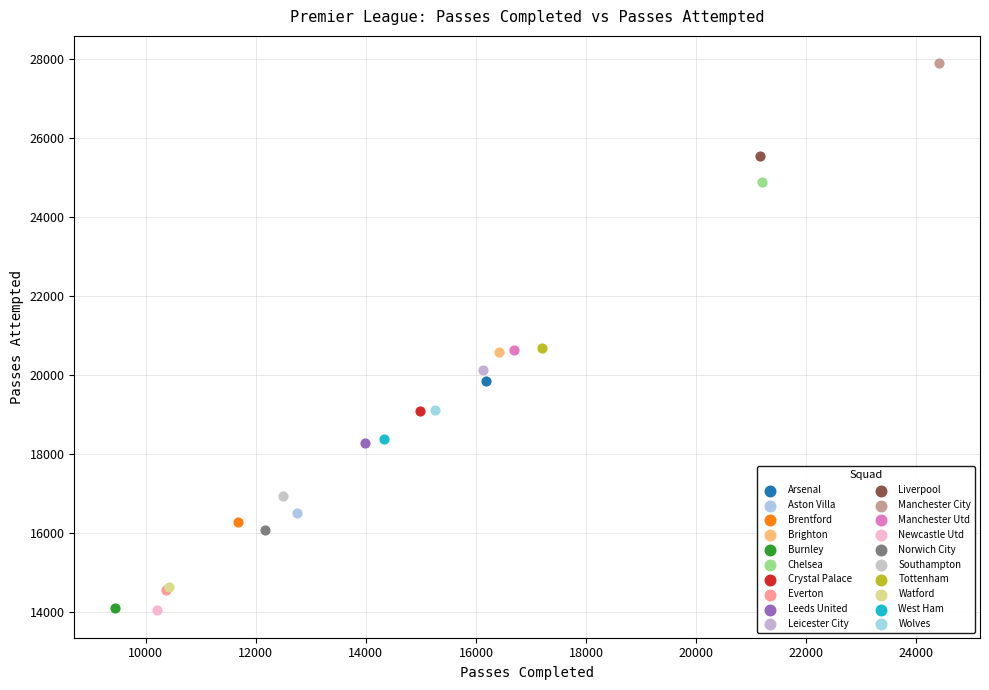

What are all the series names shown in the legend?

Arsenal, Aston Villa, Brentford, Brighton, Burnley, Chelsea, Crystal Palace, Everton, Leeds United, Leicester City, Liverpool, Manchester City, Manchester Utd, Newcastle Utd, Norwich City, Southampton, Tottenham, Watford, West Ham, Wolves